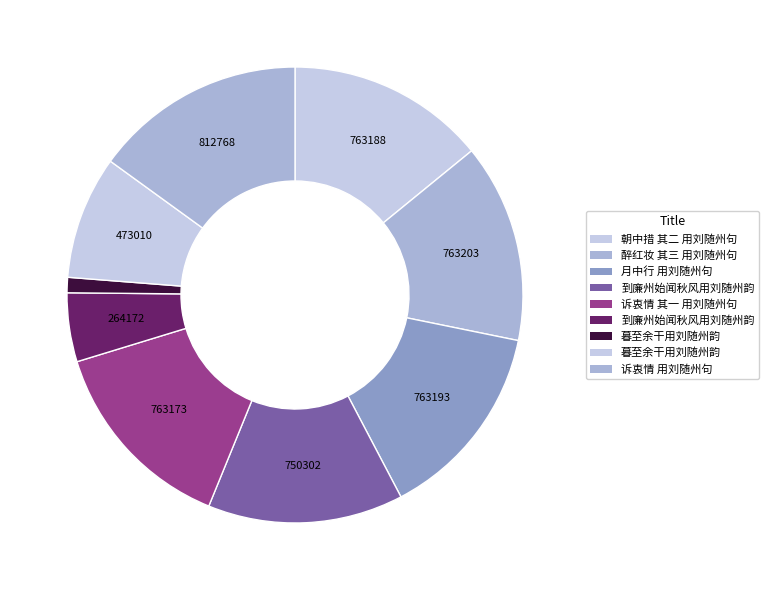

Count the number of slices in the pie.

9